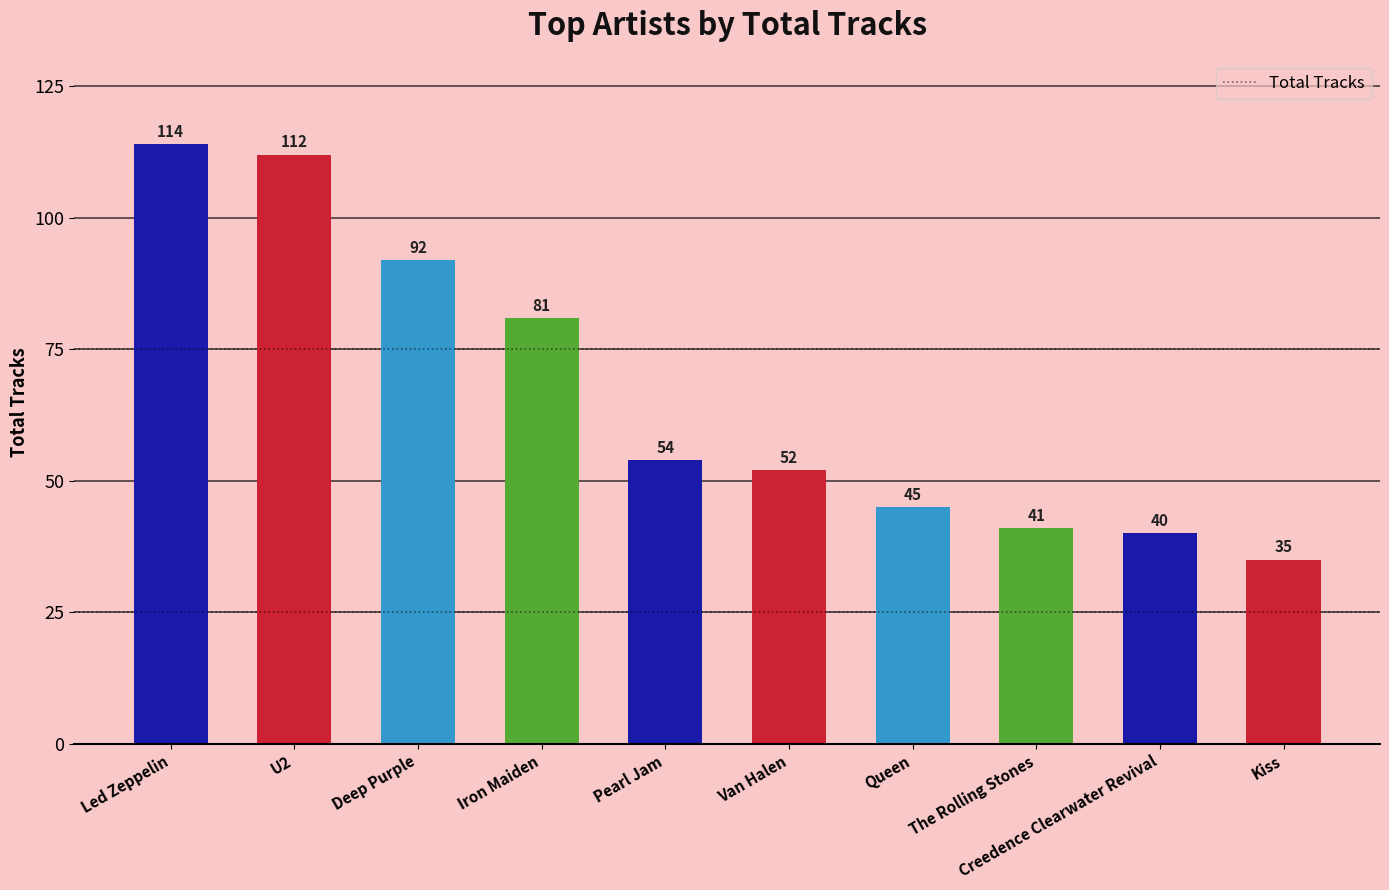

Between Deep Purple and U2, which is larger?

U2